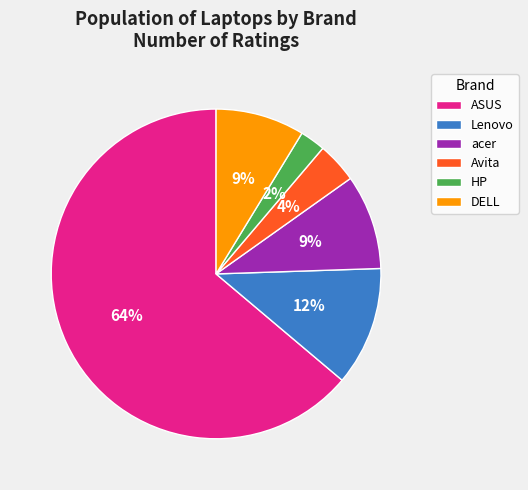

Do HP and Lenovo together represent more than half of the pie?

No